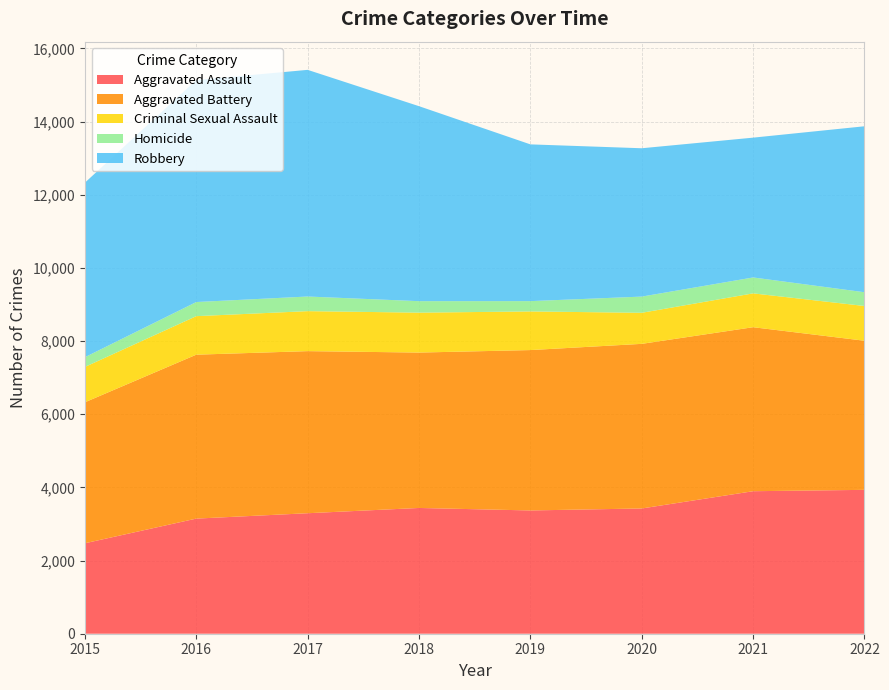

Reading left to right, list all the values displayed in this chart.

Aggravated Assault: 2015=2473	2016=3147	2017=3294	2018=3438	2019=3370	2020=3424	2021=3896	2022=3933
Aggravated Battery: 2015=3854	2016=4481	2017=4431	2018=4248	2019=4384	2020=4500	2021=4483	2022=4076
Criminal Sexual Assault: 2015=966	2016=1053	2017=1093	2018=1091	2019=1056	2020=849	2021=925	2022=950
Homicide: 2015=266	2016=386	2017=400	2018=314	2019=282	2020=443	2021=435	2022=376
Robbery: 2015=4771	2016=6067	2017=6196	2018=5330	2019=4285	2020=4055	2021=3822	2022=4537